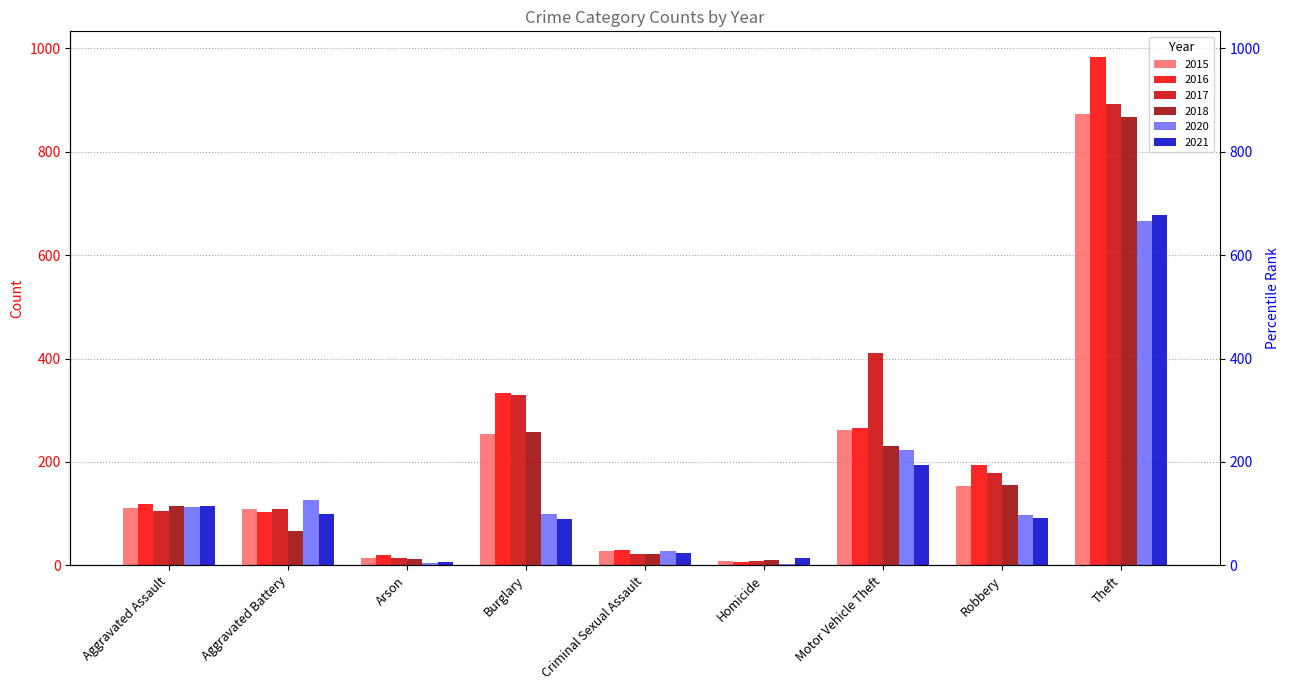

Reading left to right, list all the values displayed in this chart.

2015: Aggravated Assault=110	Aggravated Battery=108	Arson=13	Burglary=254	Criminal Sexual Assault=28	Homicide=9	Motor Vehicle Theft=261	Robbery=154	Theft=874
2016: Aggravated Assault=118	Aggravated Battery=102	Arson=20	Burglary=333	Criminal Sexual Assault=30	Homicide=7	Motor Vehicle Theft=265	Robbery=194	Theft=984
2017: Aggravated Assault=105	Aggravated Battery=108	Arson=14	Burglary=329	Criminal Sexual Assault=21	Homicide=8	Motor Vehicle Theft=411	Robbery=178	Theft=892
2018: Aggravated Assault=115	Aggravated Battery=67	Arson=12	Burglary=257	Criminal Sexual Assault=21	Homicide=10	Motor Vehicle Theft=231	Robbery=155	Theft=868
2020: Aggravated Assault=113	Aggravated Battery=126	Arson=4	Burglary=100	Criminal Sexual Assault=27	Homicide=2	Motor Vehicle Theft=222	Robbery=97	Theft=666
2021: Aggravated Assault=115	Aggravated Battery=100	Arson=6	Burglary=90	Criminal Sexual Assault=24	Homicide=13	Motor Vehicle Theft=194	Robbery=91	Theft=678